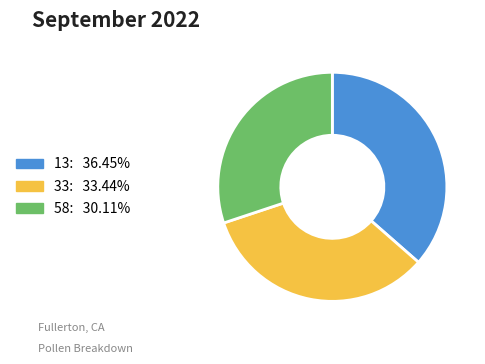

Approximately how many times larger is the value at 58: 30.11% compared to 13: 36.45%?

0.8